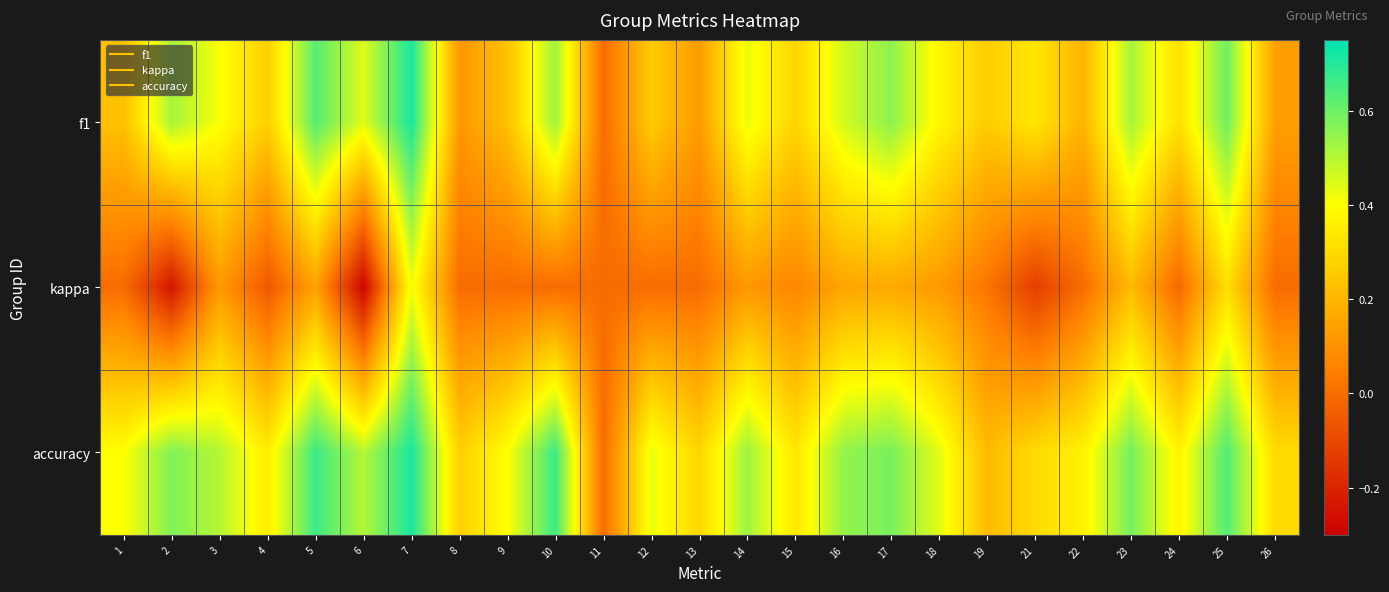

Reading left to right, transcribe all the data shown in this chart.

f1: 1=0.2	2=0.5	3=0.4	4=0.3	5=0.6	6=0.4	7=0.7	8=0.1	9=0.2	10=0.5	11=0.0	12=0.3	13=0.1	14=0.4	15=0.3	16=0.5	17=0.6	18=0.4	19=0.3	21=0.3	22=0.2	23=0.5	24=0.3	25=0.6	26=0.1
kappa: 1=0.0	2=-0.2	3=0.1	4=-0.1	5=0.1	6=-0.3	7=0.4	8=0.0	9=0.0	10=0.0	11=0.0	12=0.0	13=0.0	14=0.1	15=0.1	16=0.2	17=0.2	18=0.1	19=0.0	21=-0.1	22=0.0	23=0.2	24=-0.0	25=0.3	26=0.0
accuracy: 1=0.4	2=0.6	3=0.5	4=0.4	5=0.7	6=0.5	7=0.7	8=0.3	9=0.4	10=0.7	11=0.0	12=0.4	13=0.3	14=0.5	15=0.3	16=0.5	17=0.6	18=0.4	19=0.2	21=0.3	22=0.4	23=0.6	24=0.4	25=0.6	26=0.3